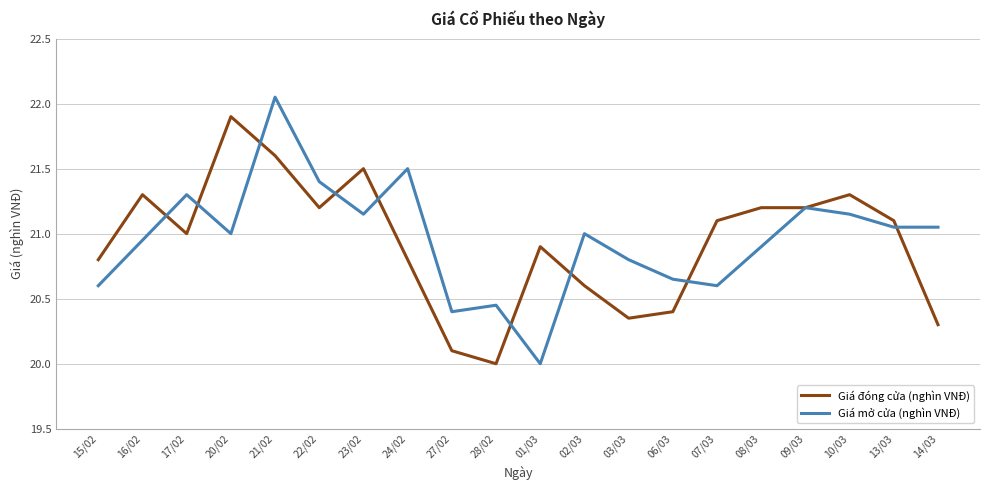

What is the minimum value shown in the chart?

20.0